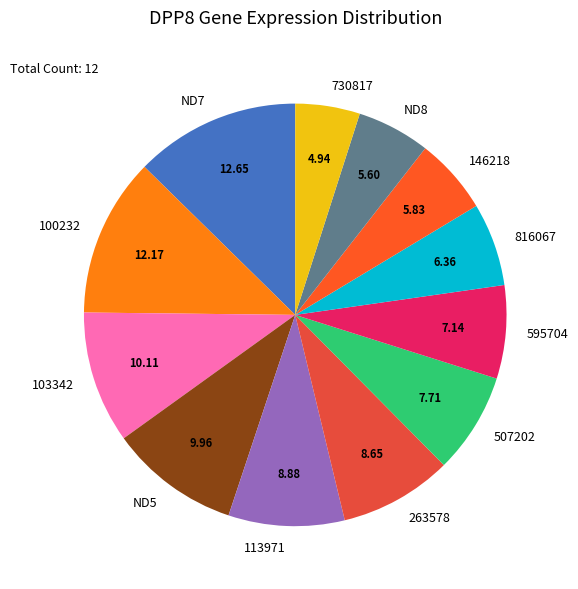

Is ND8 the majority of the pie?

No